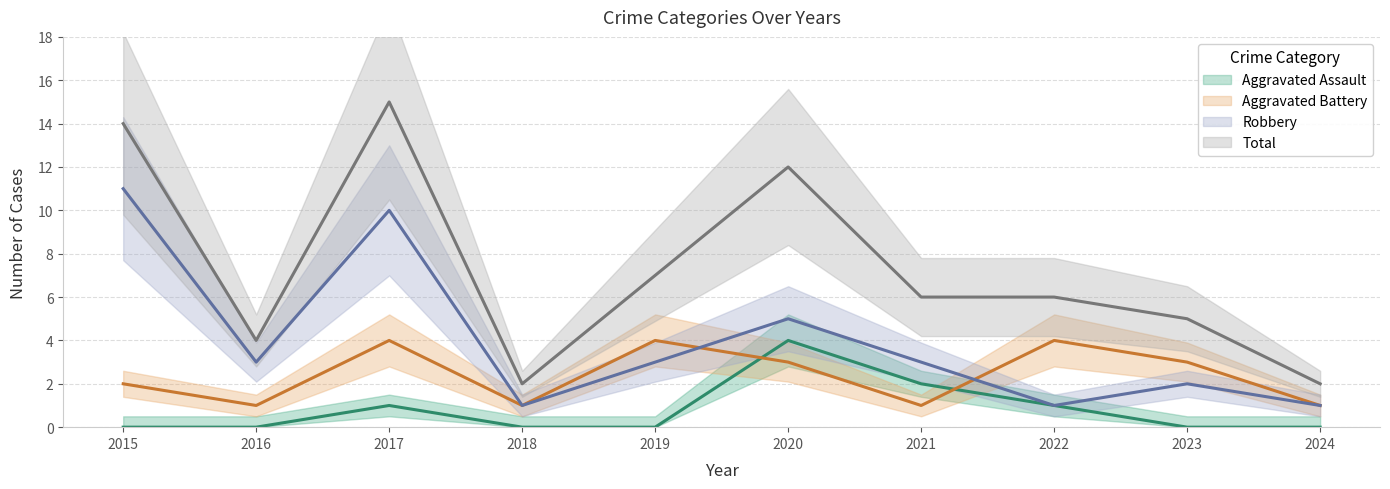

At which category is the sum across all series the highest?

2017